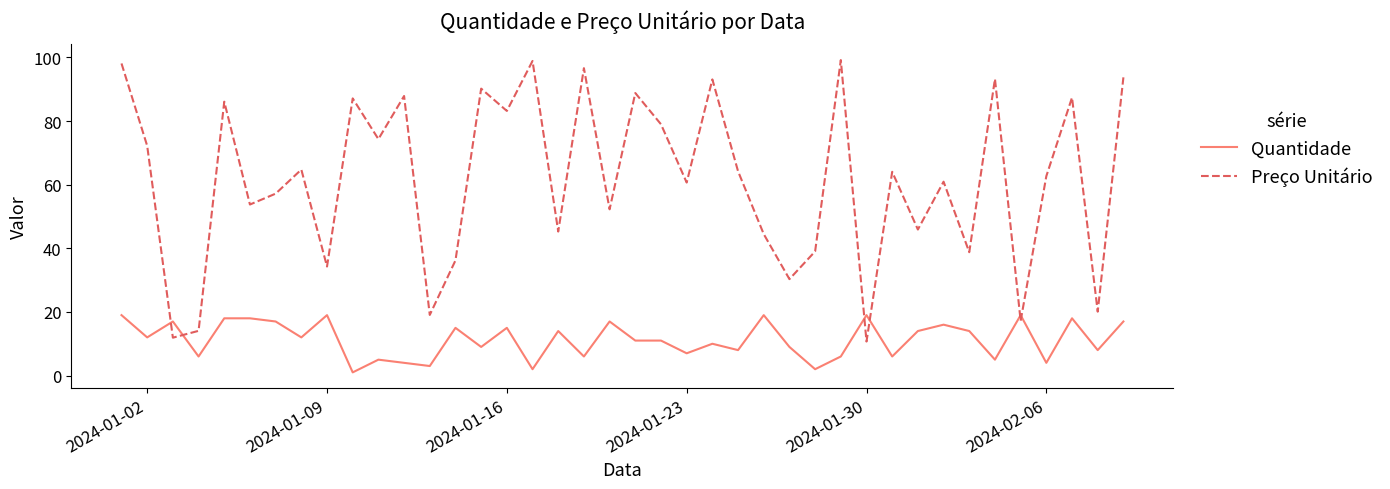

Rank the series by their average value, from highest to lowest.

Preço Unitário, Quantidade